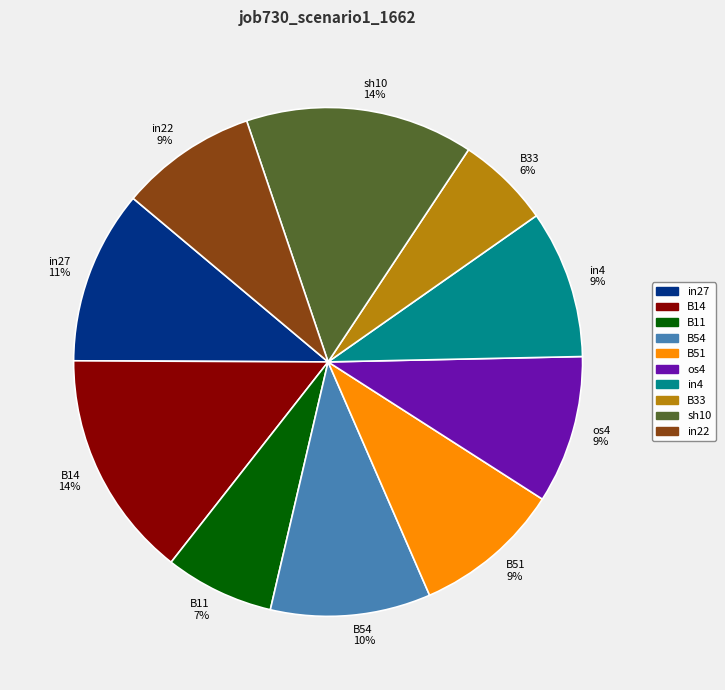

Which category has the smallest portion of the pie?

B33